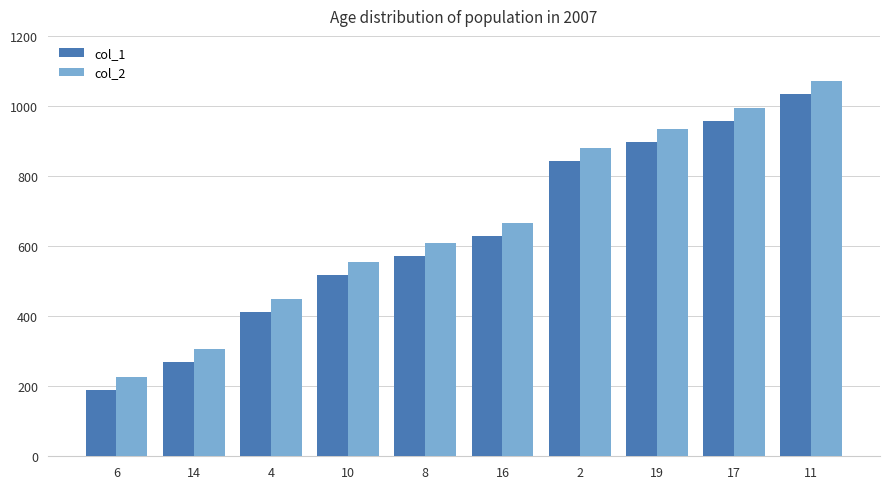

The value of col_2 at 14 is 68. True or false?

False